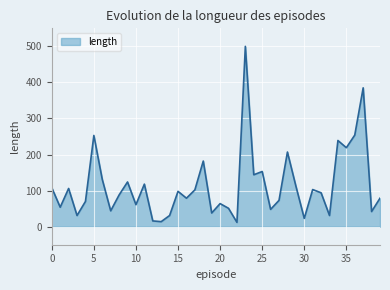

What is the difference between the maximum and minimum values?

488